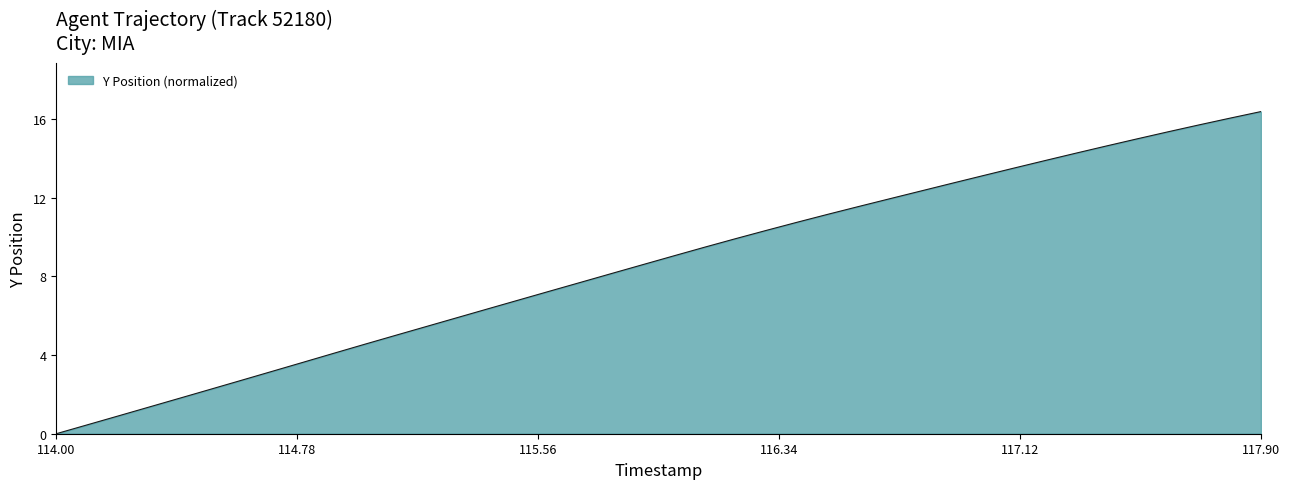

What is the difference between the maximum and minimum values?

16.4